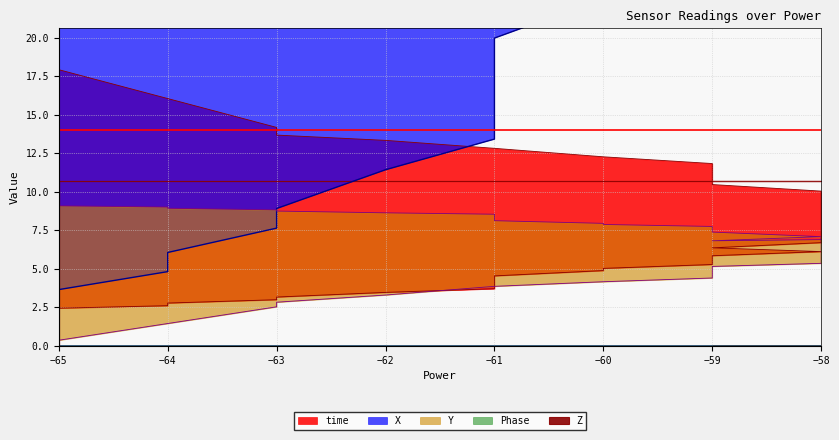

The X series shows 9.2 at −58. True or false?

False